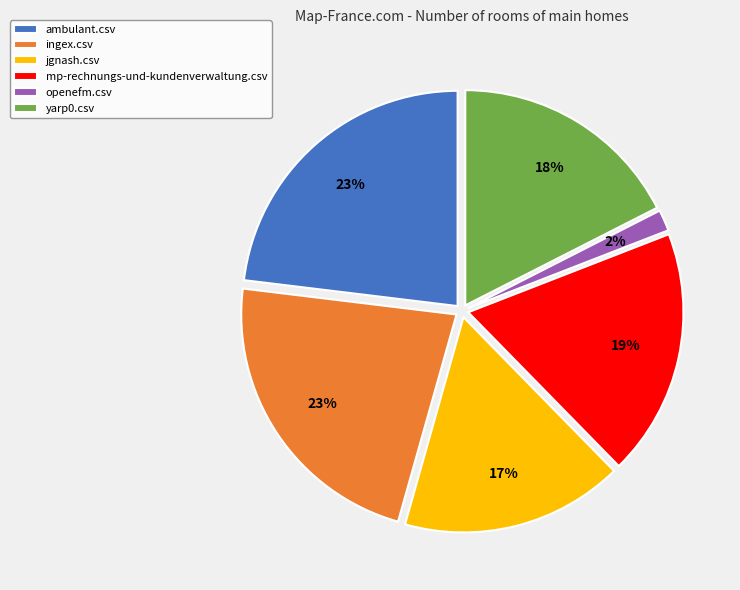

Count the number of slices in the pie.

6